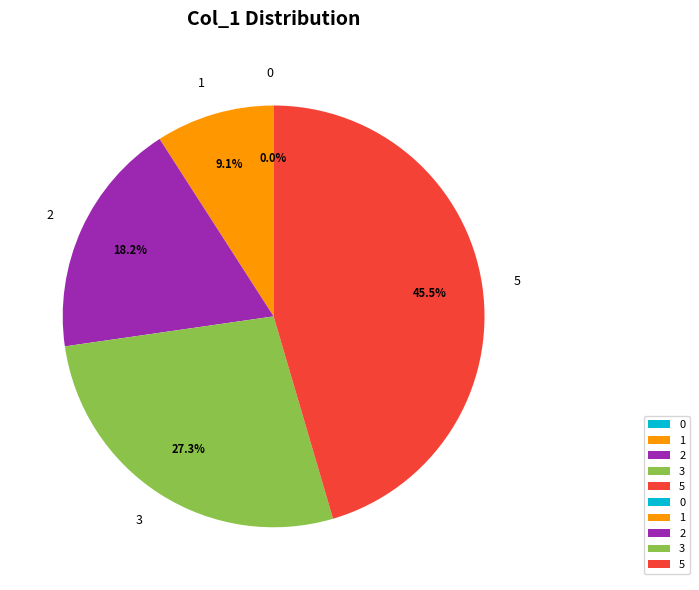

To the nearest percent, what is the average slice percentage?

20%